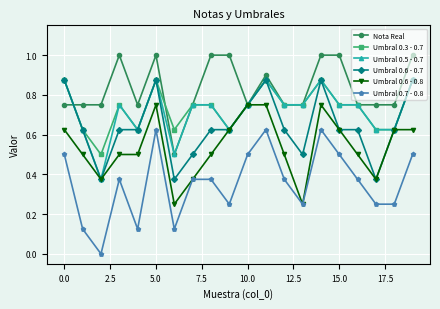

True or false: Umbral 0.3 - 0.7 and Umbral 0.7 - 0.8 cross at least once.

False